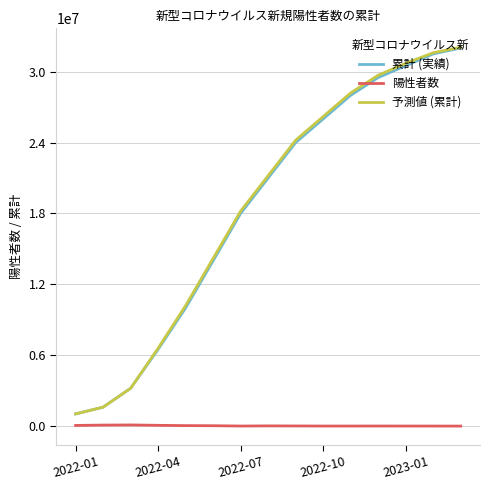

Which series has the widest spread of values?

予測値 (累計)